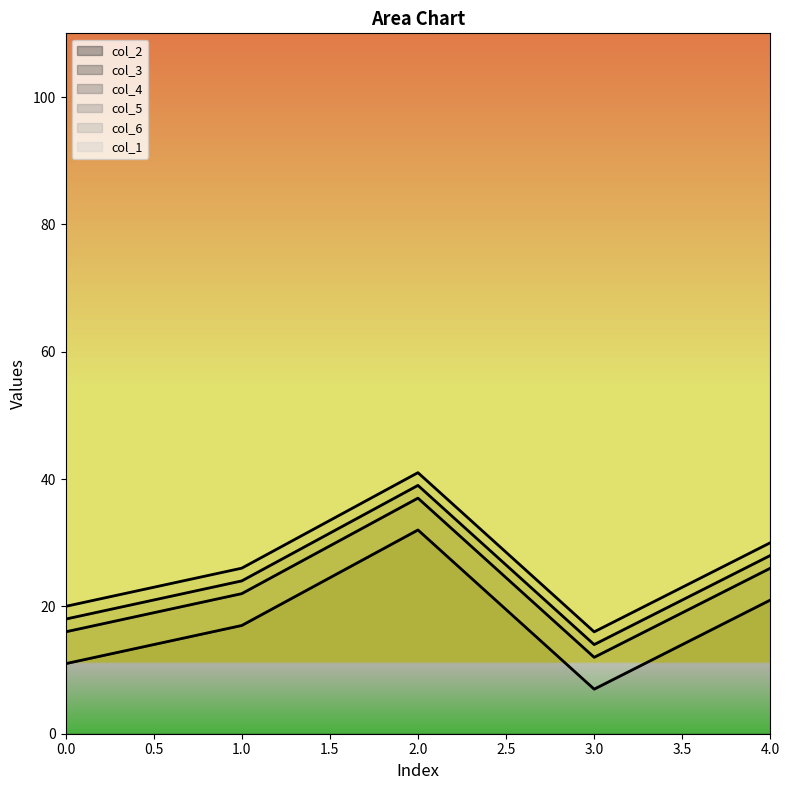

Between 1 and 3, which is larger?

1